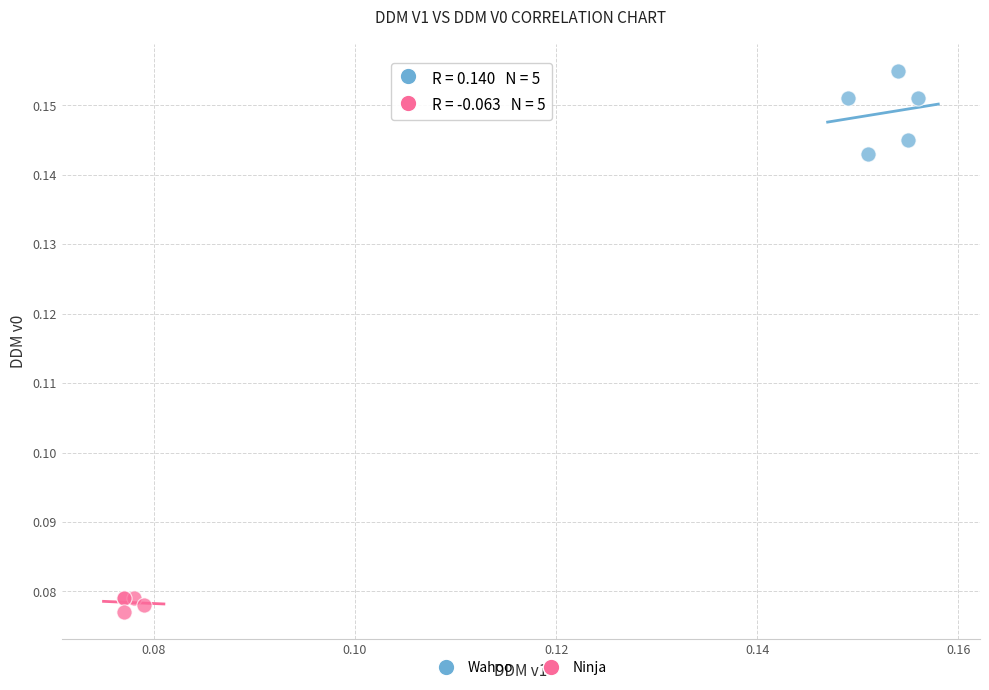

Which series reaches the minimum Y coordinate?

Ninja